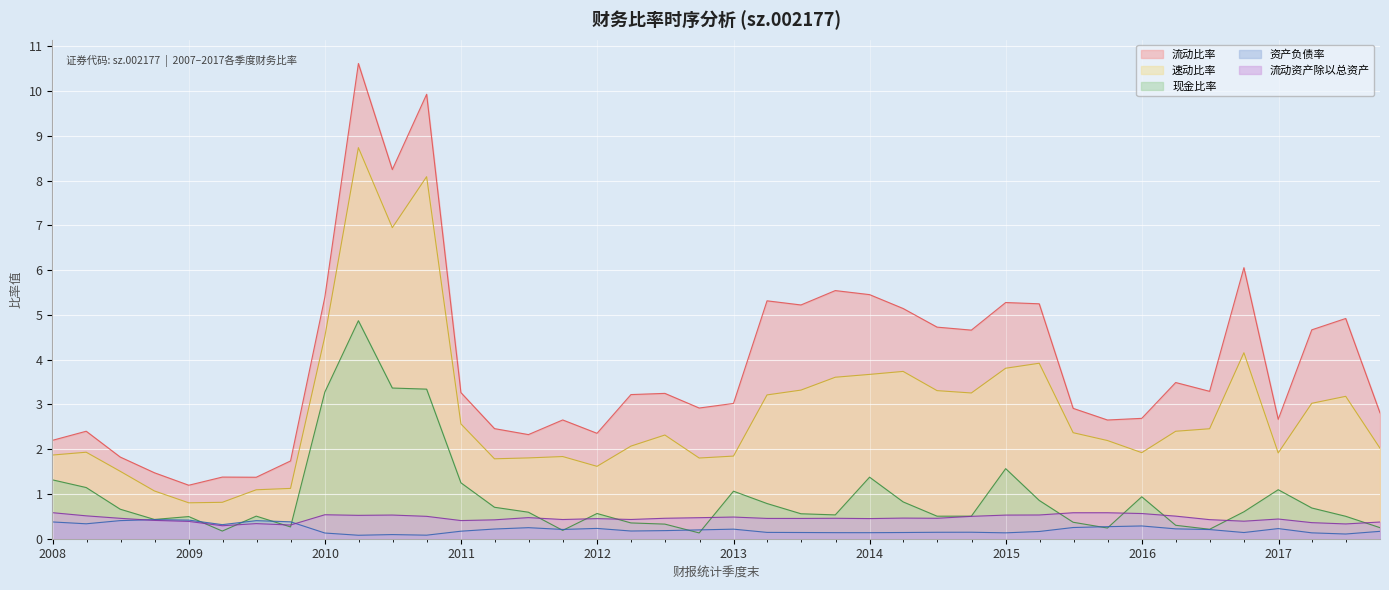

What is the difference between the 速动比率 values at 2008-09-30 and 2012-09-30?

0.7